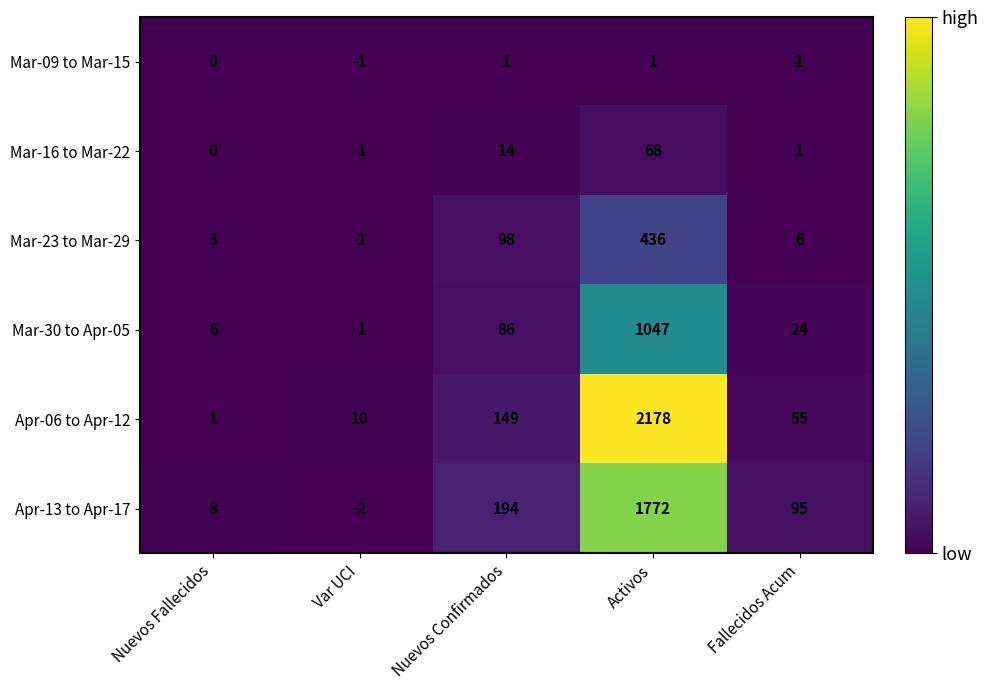

At which category is the sum across all series the highest?

Activos